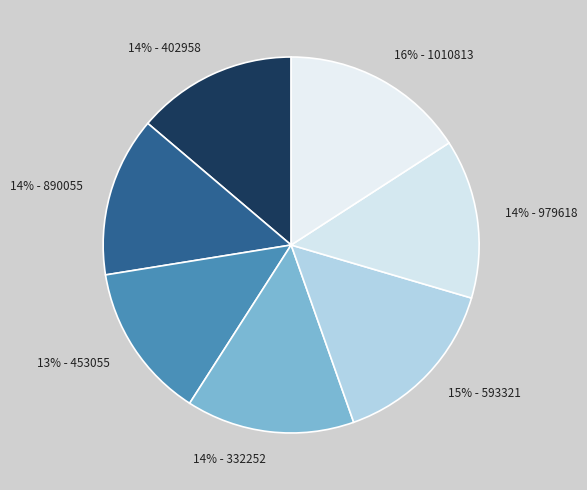

Does 14% - 402958 account for over 50% of the chart?

No